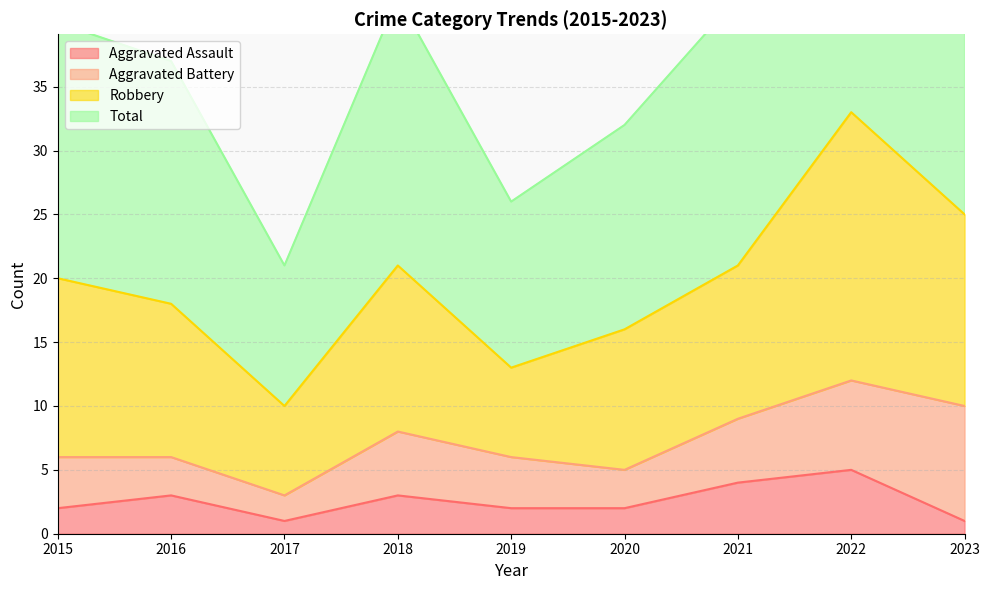

The Total series shows 37 at 2016. True or false?

True